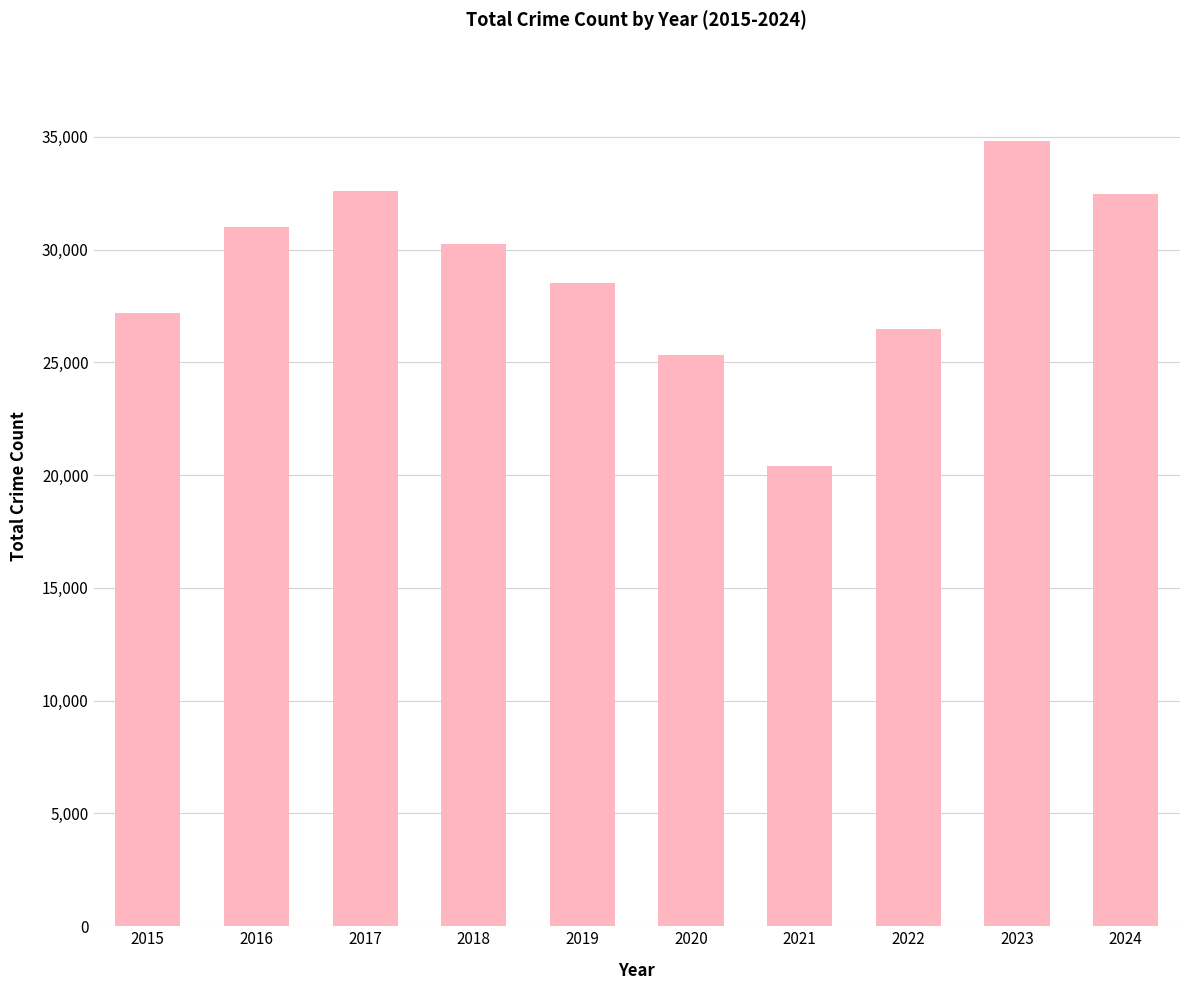

The chart shows a value of 32481 at 2024. True or false?

True